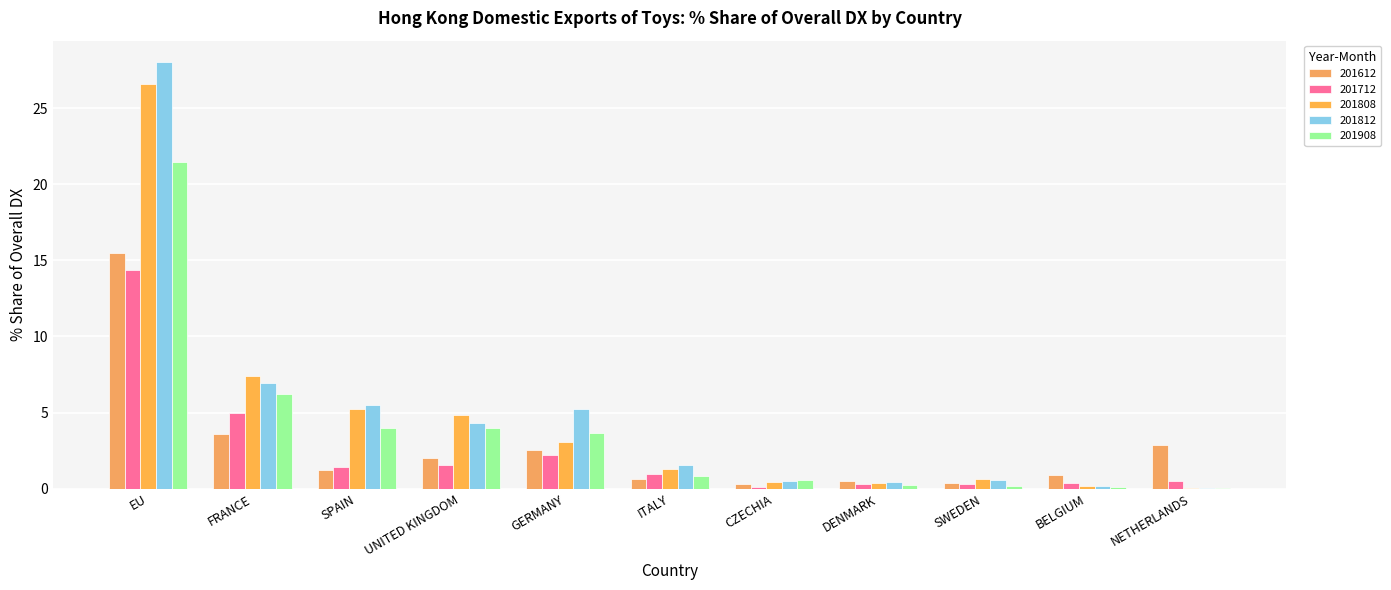

How many data points in 201808 are above 1?

6